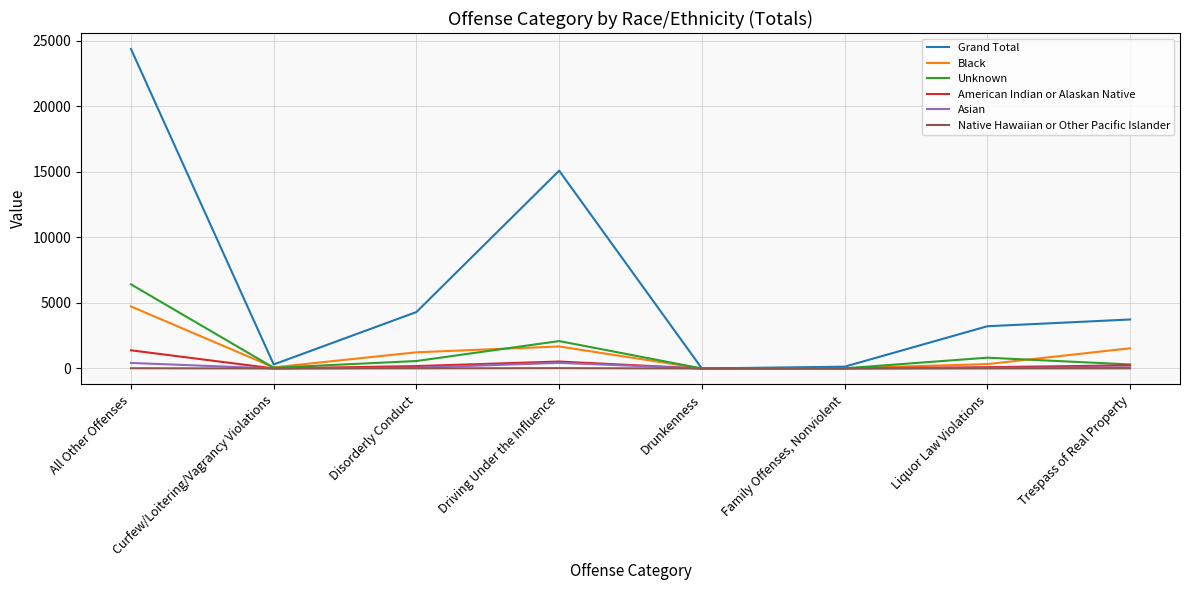

At which category is the sum across all series the highest?

All Other Offenses